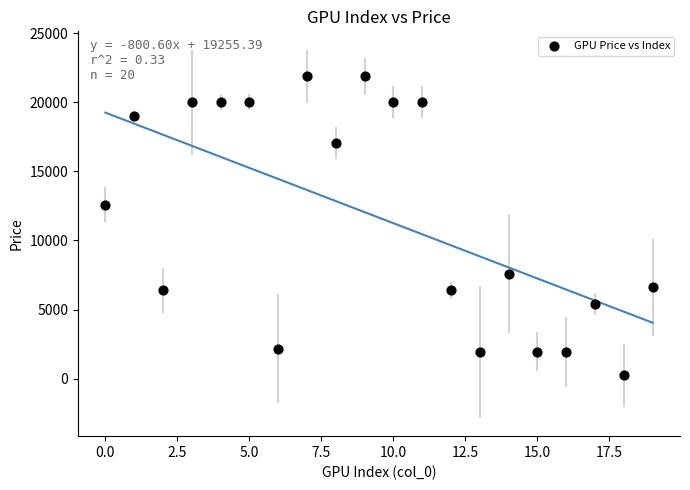

What Y value in the scatter plot is closest to 11055?

12600